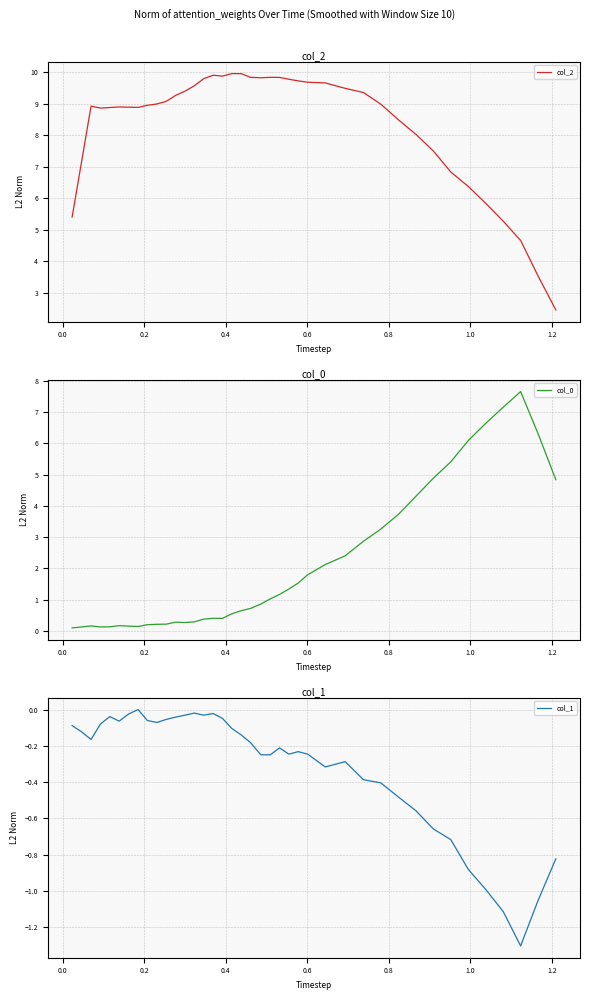

What is the maximum value for col_2?

10.0